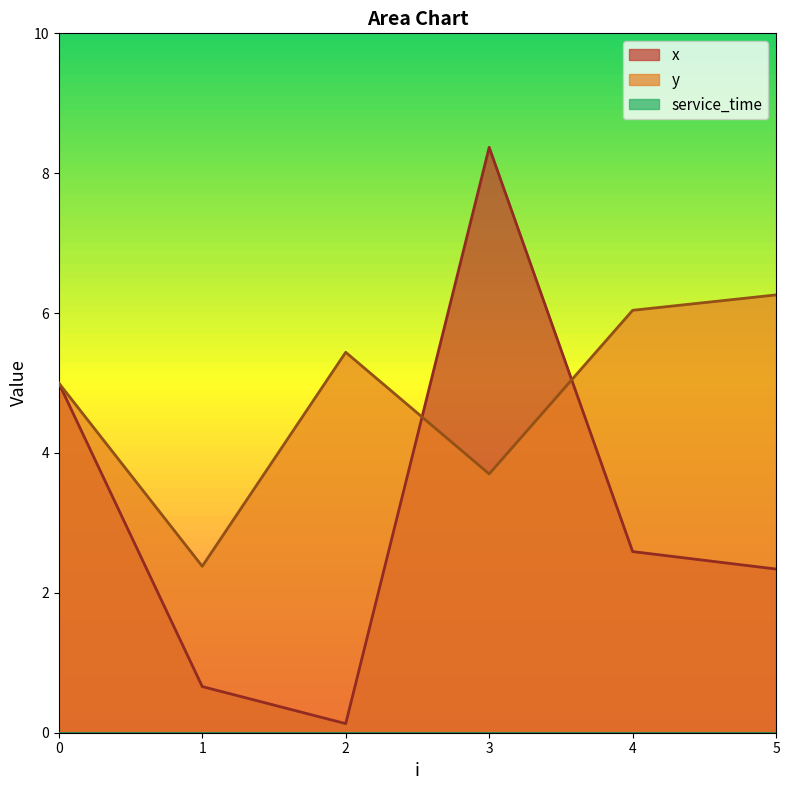

Is the value of y at 1 greater than the value of x at 2?

Yes